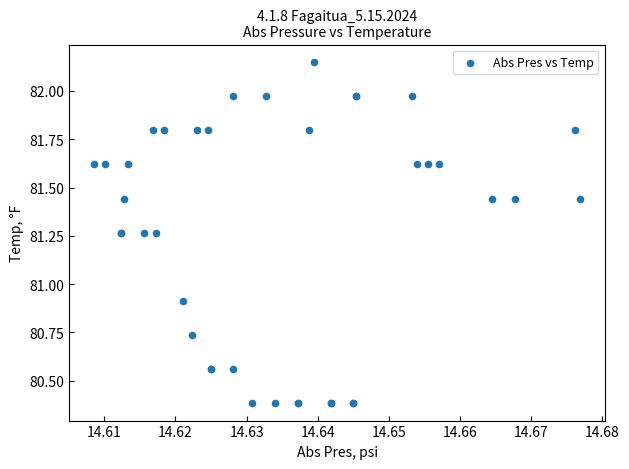

What Y value in the scatter plot is closest to 81?

80.9